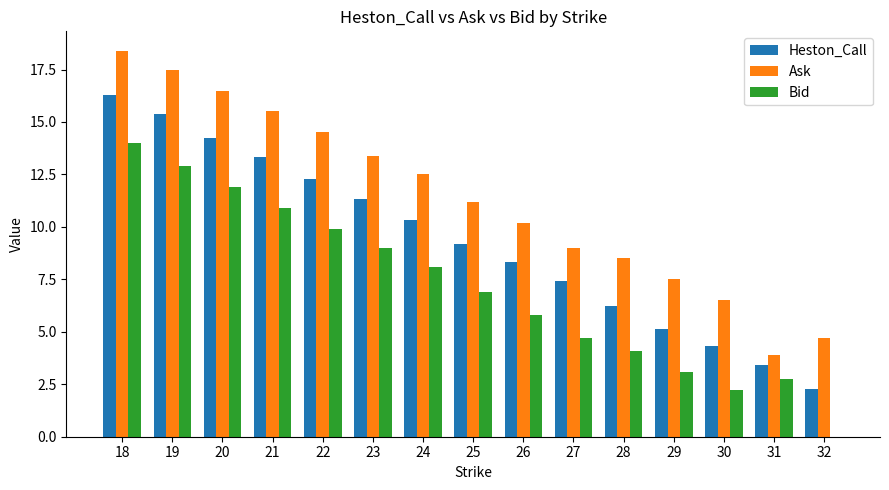

The Ask series shows 7.5 at 29. True or false?

True